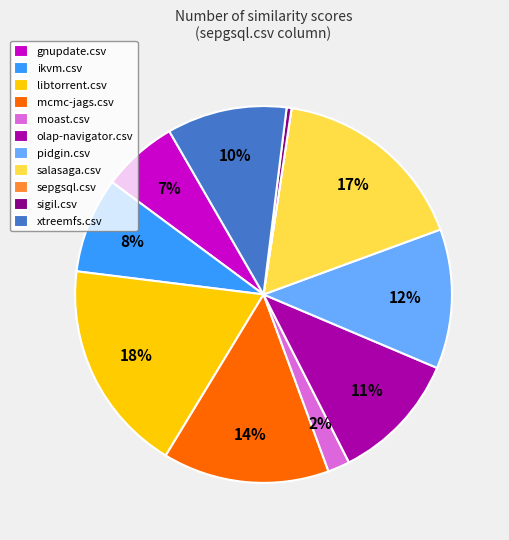

To the nearest percent, what is the average slice percentage?

9%